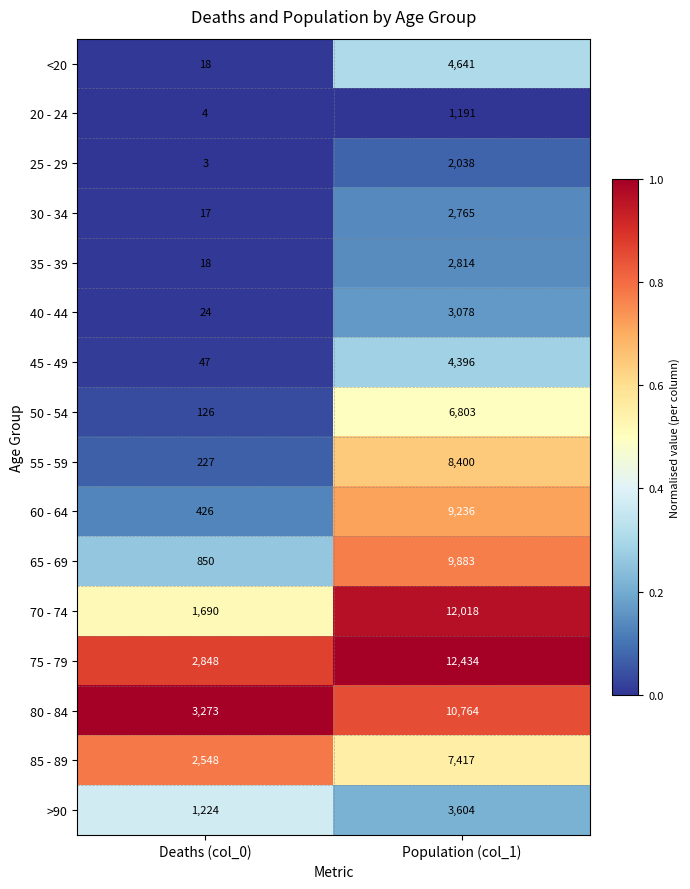

What is the average value of the 45 - 49 series?

2222